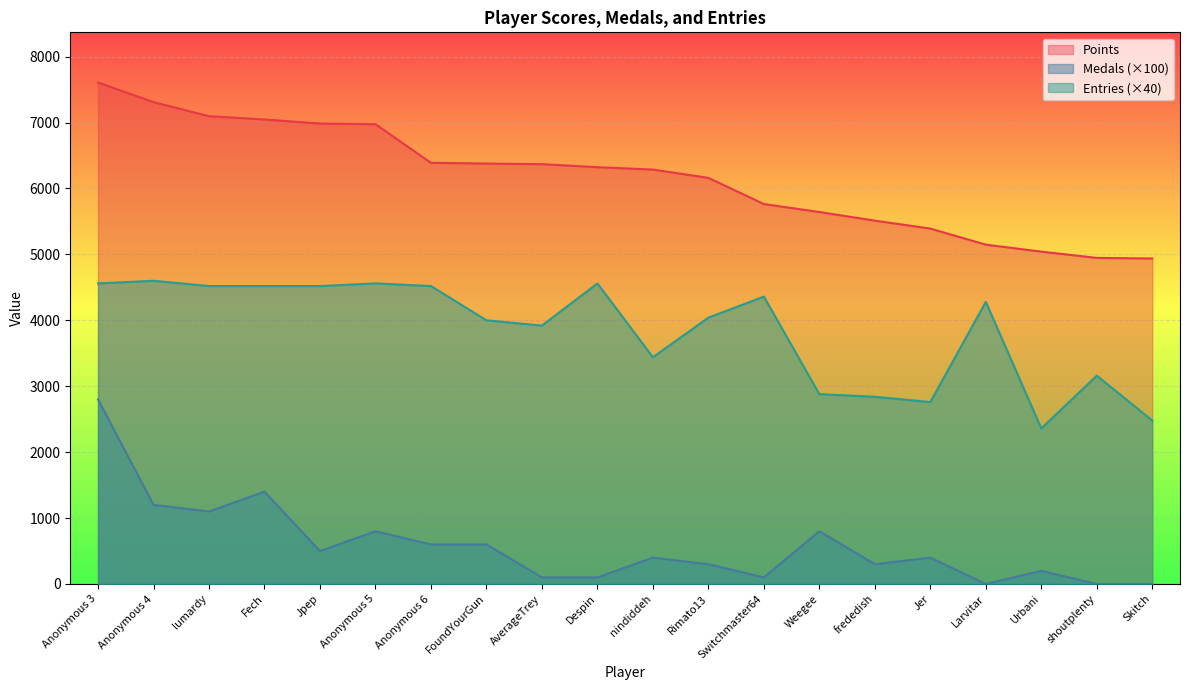

At which label does Medals reach its peak?

Anonymous 3